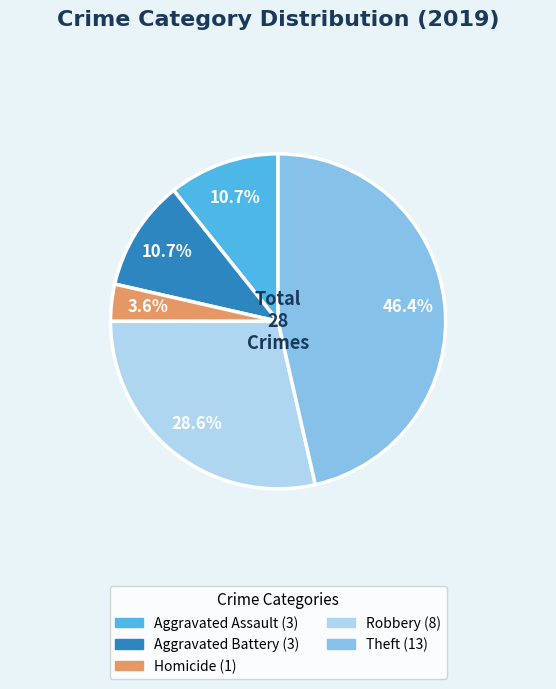

Does any single category account for the majority?

No